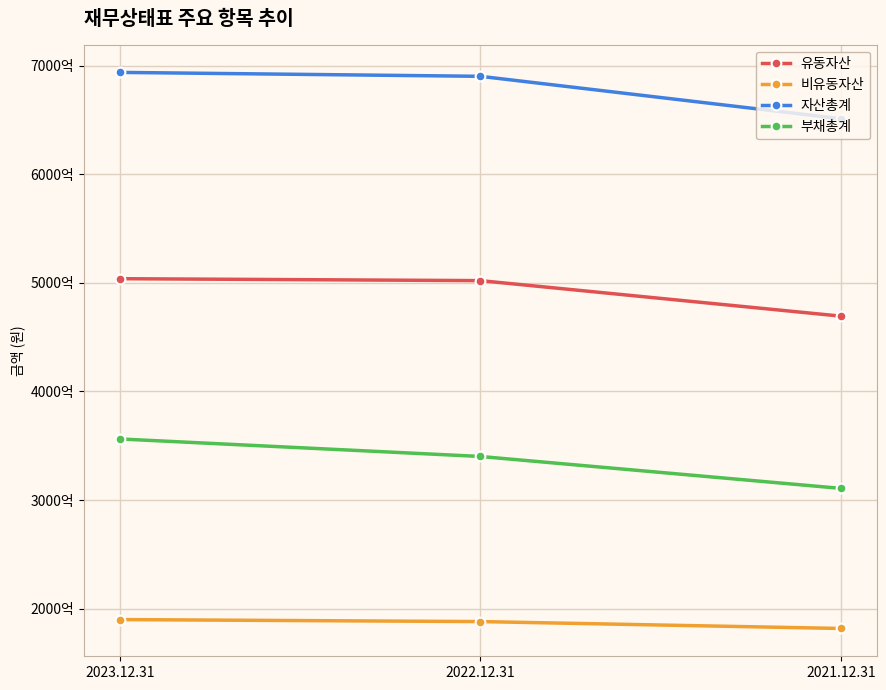

Does the chart have visible grid lines?

Yes